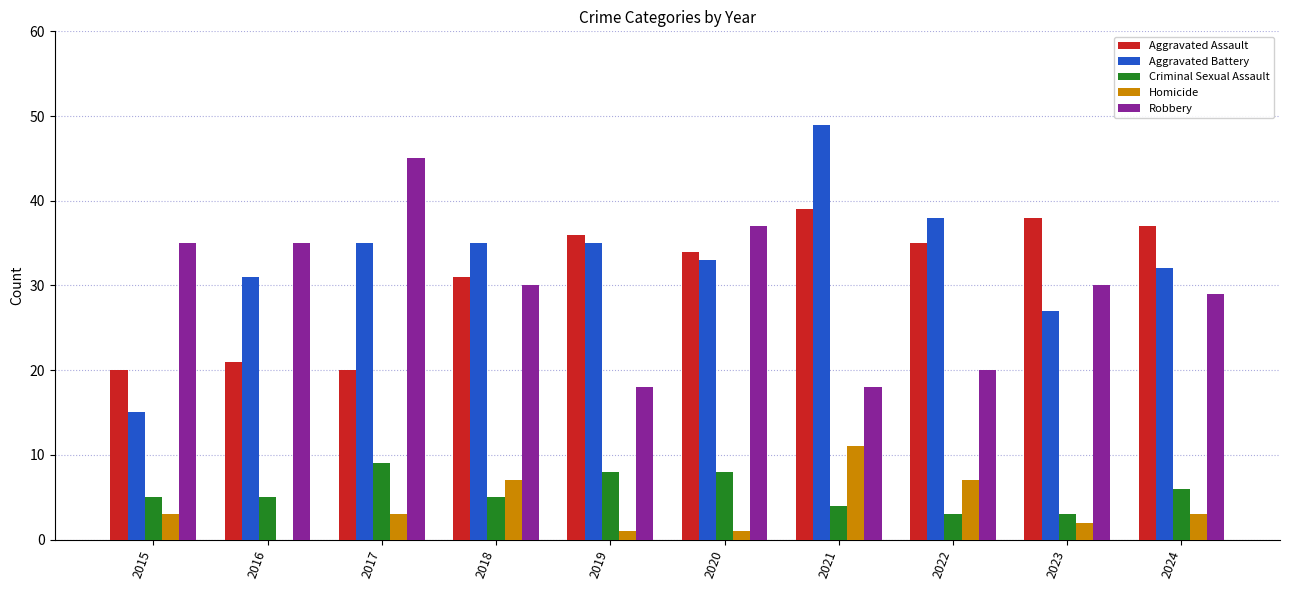

What is the sum of all Robbery values?

297